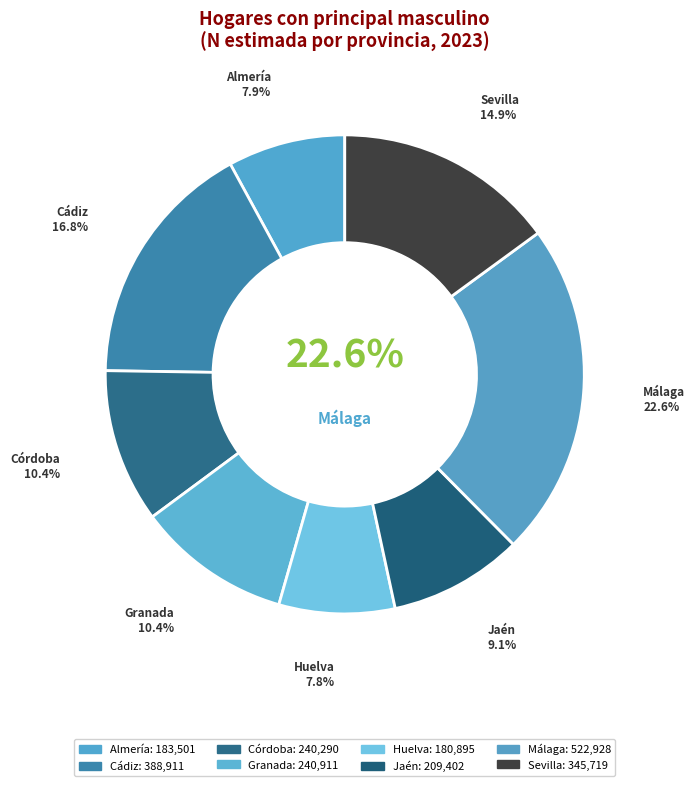

What percentage is the Cádiz slice, to the nearest percent?

17%